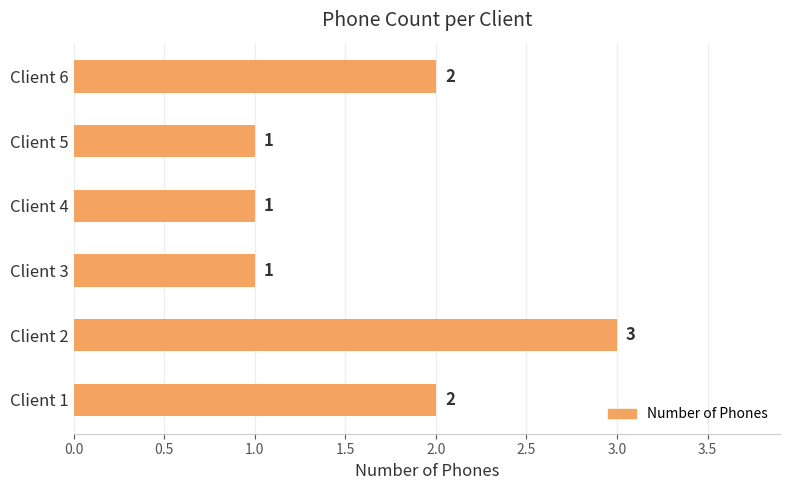

Which has a higher value, Client 1 or Client 2?

Client 2